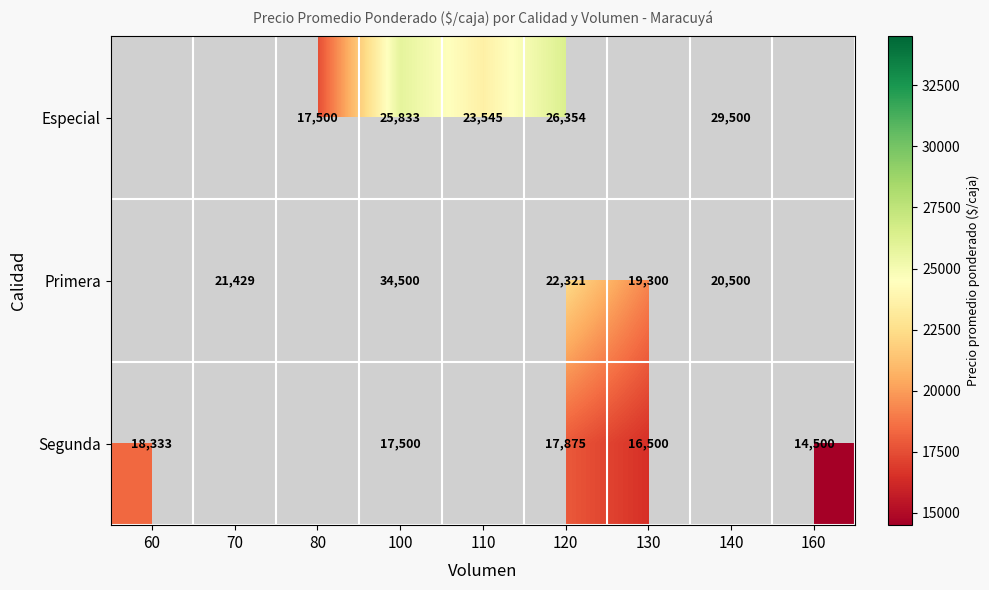

Which label corresponds to the smallest value in the chart?

160